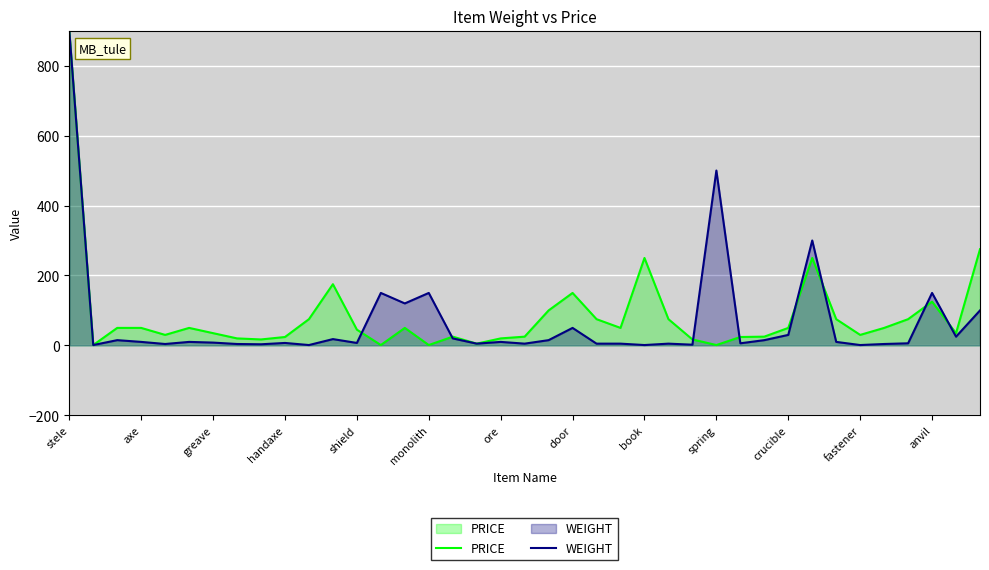

Which series has the largest total across all categories?

PRICE